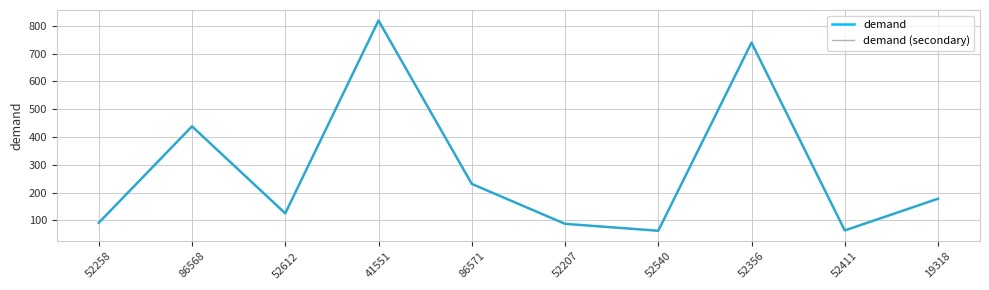

Does the chart have visible grid lines?

Yes